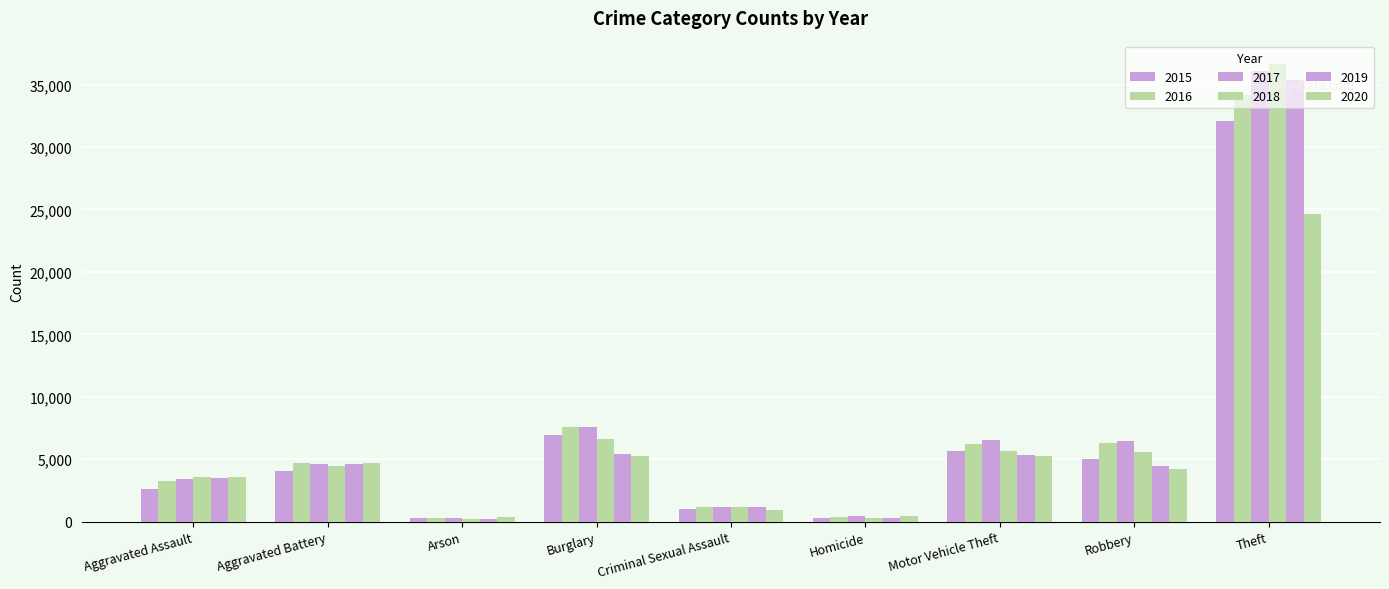

How many data points in 2015 are less than 4036?

4